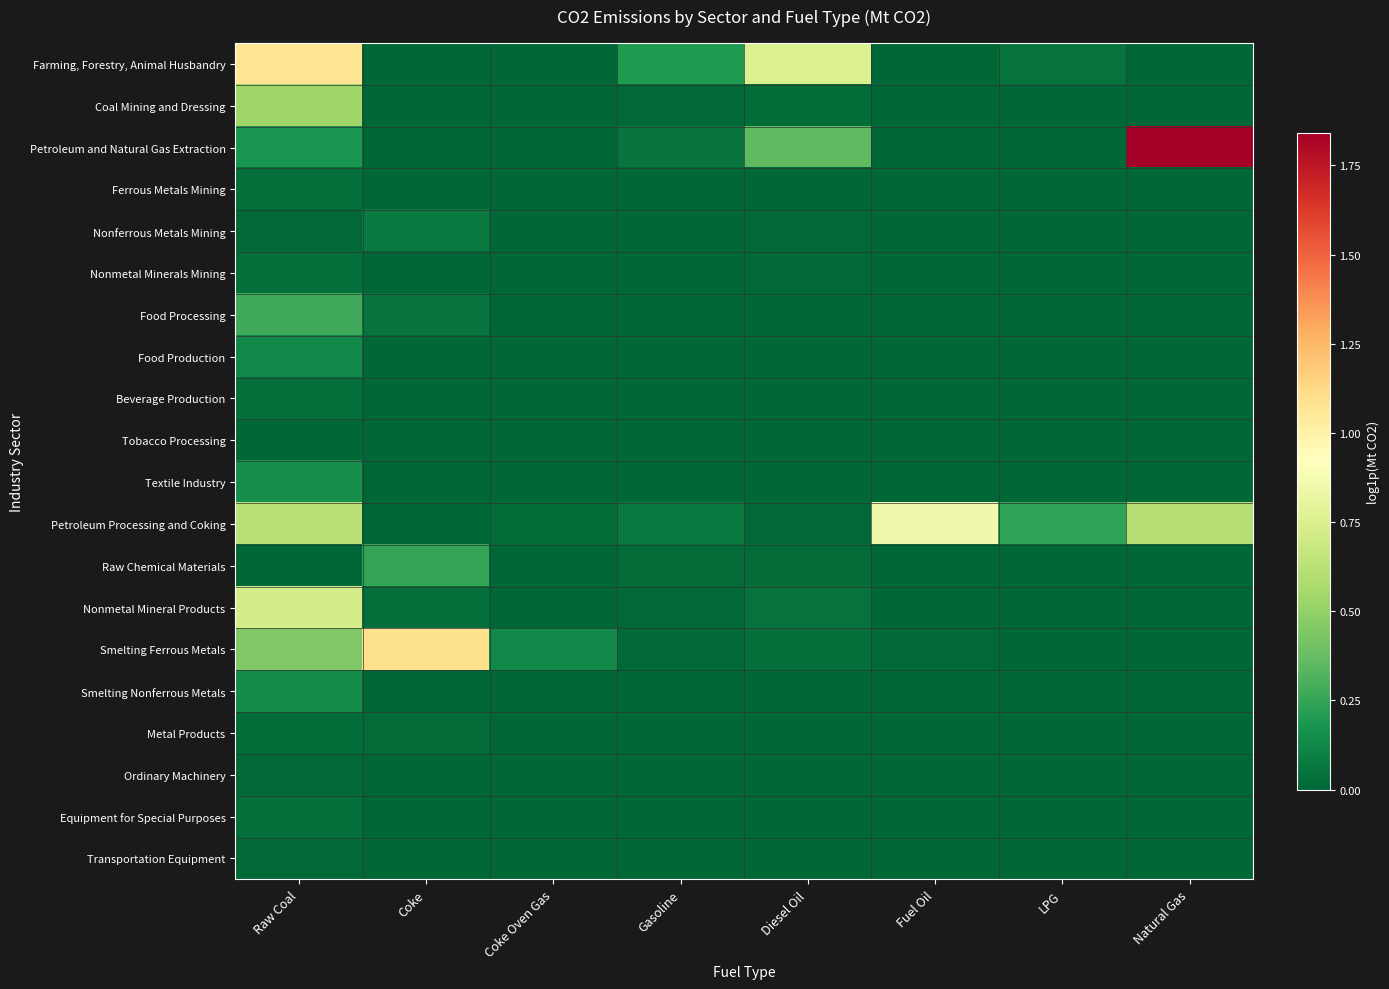

What is the difference between the highest and lowest values at Coke Oven Gas?

0.1